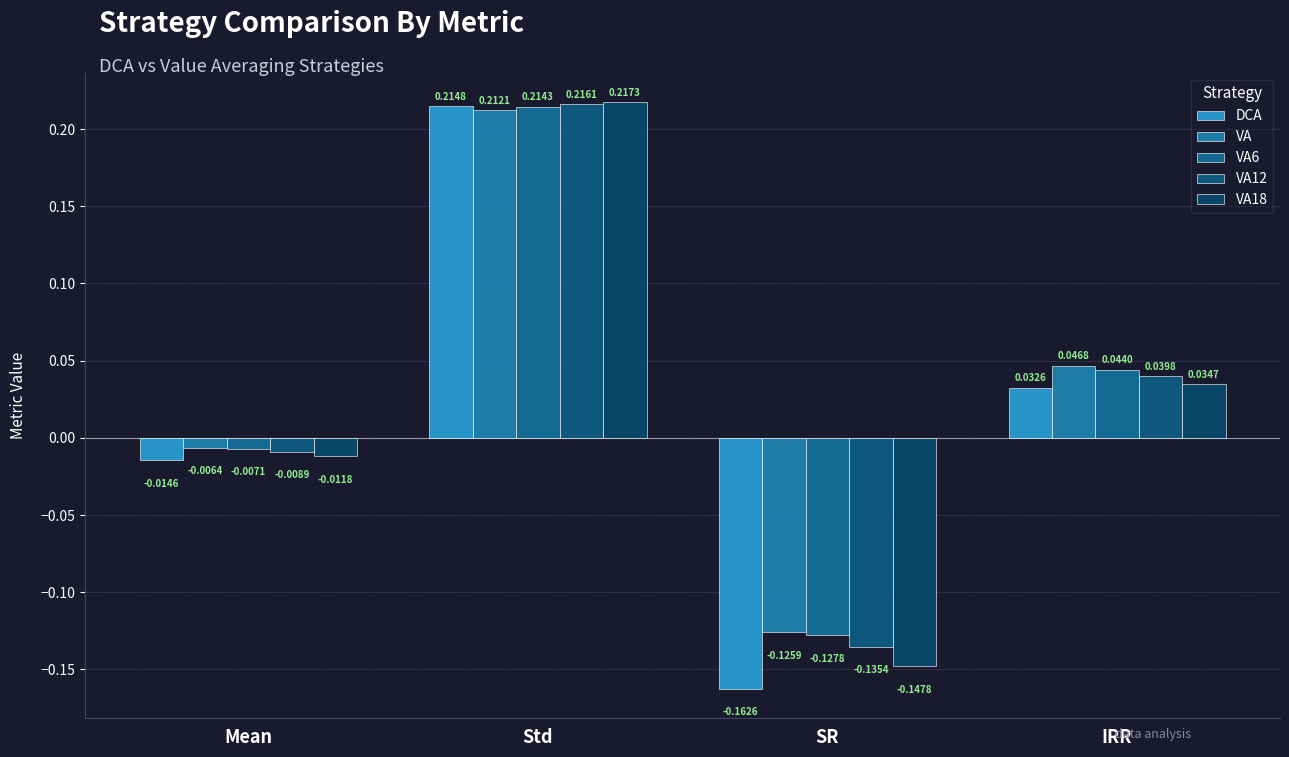

Where is VA6 nearest to the value 0?

Mean